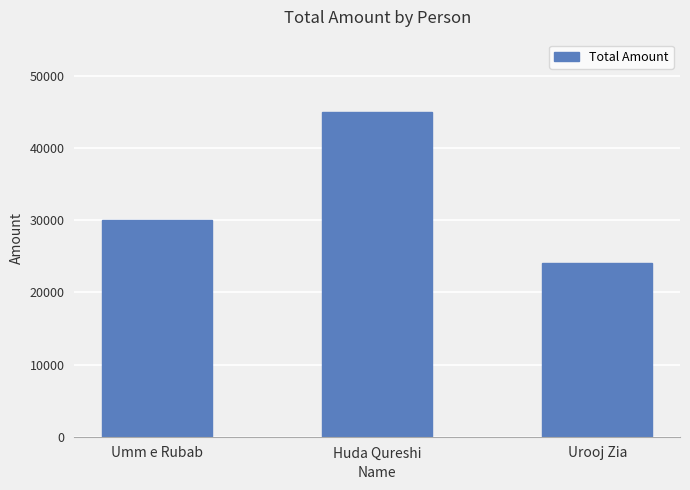

What is the average value?

33000